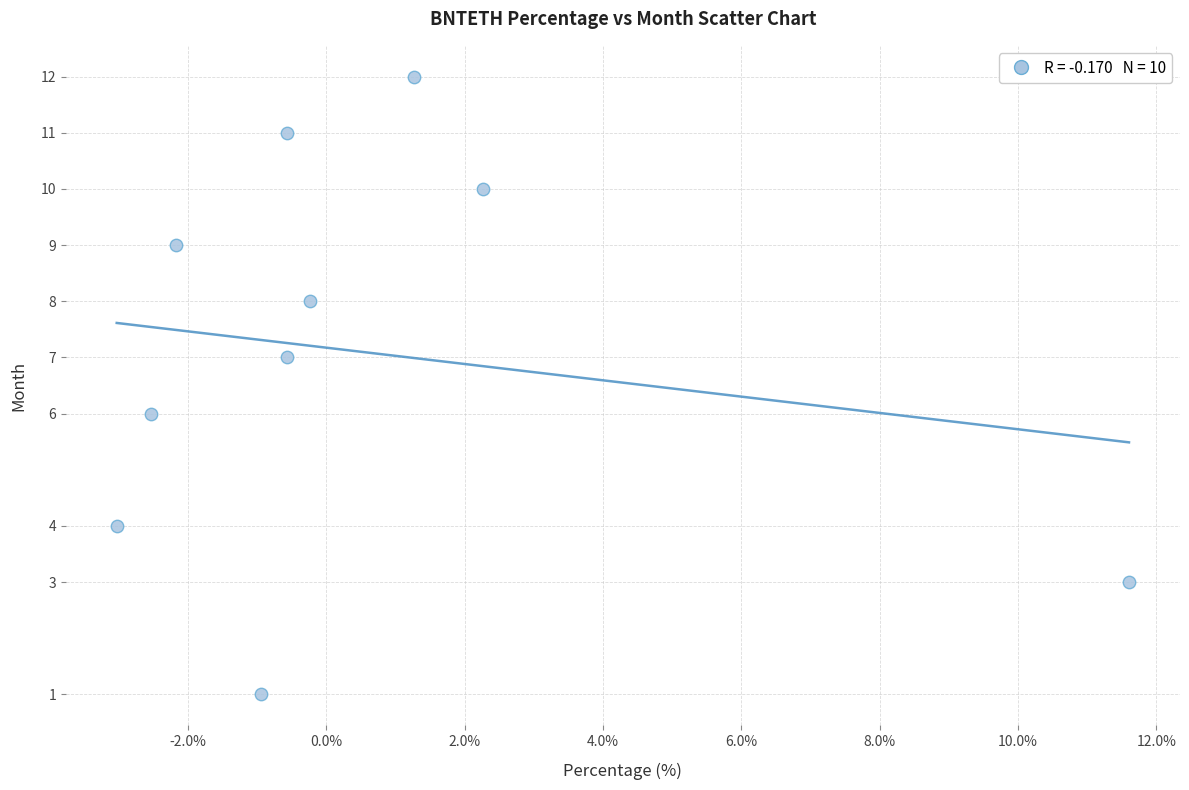

What is the average Y value?

7